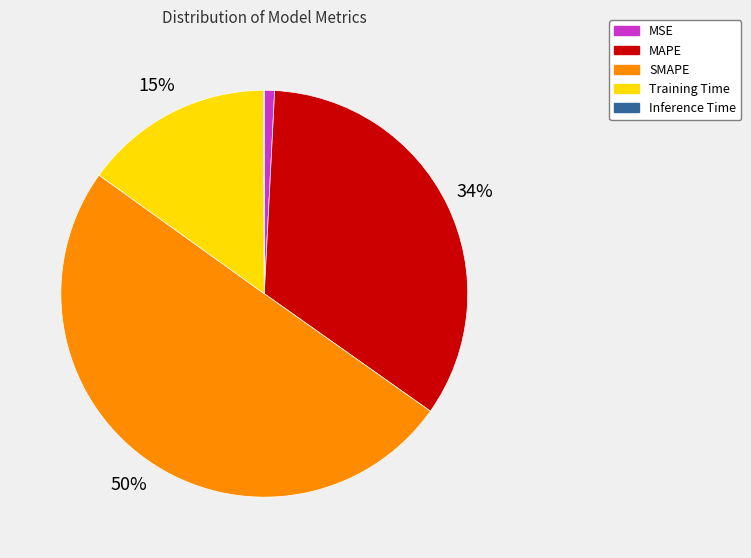

Which slice is the largest?

SMAPE